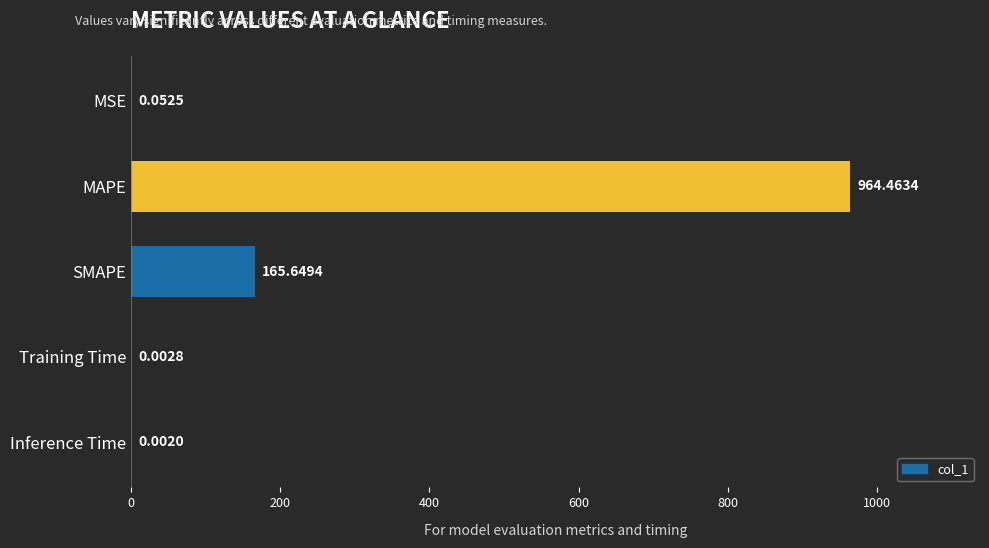

Which has a higher value, Inference Time or SMAPE?

SMAPE